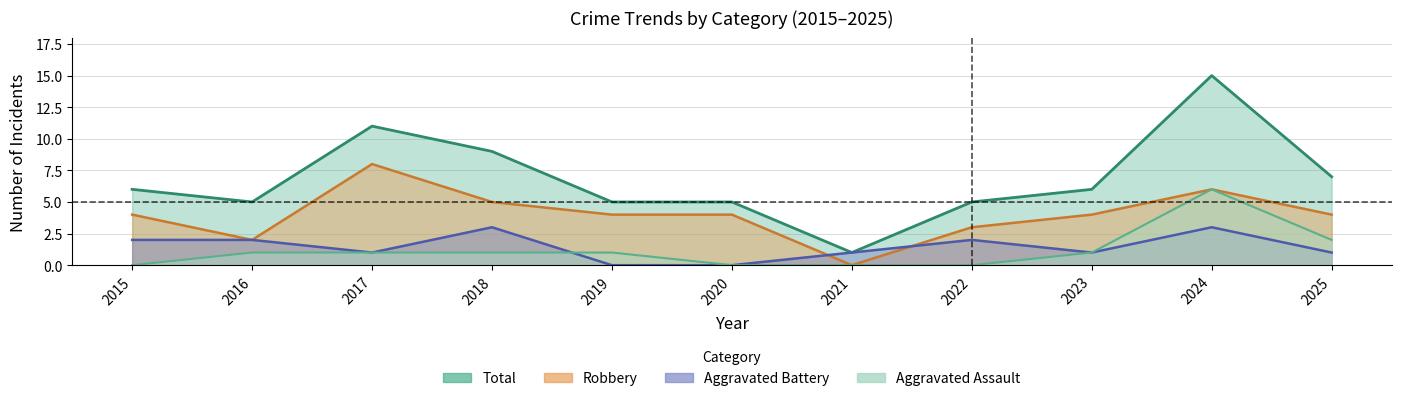

Which category has the highest value in the Aggravated Battery series?

2018